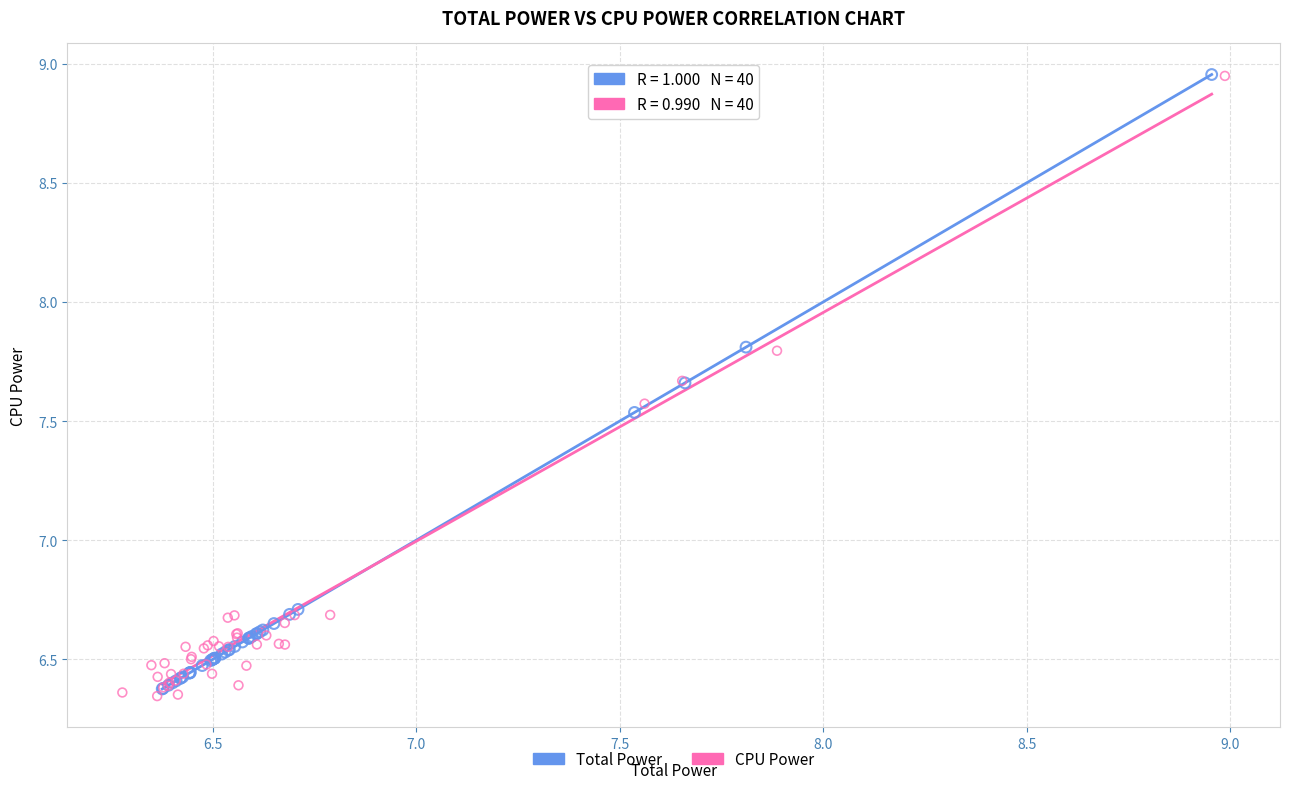

What are all the series names shown in the legend?

Total Power, CPU Power